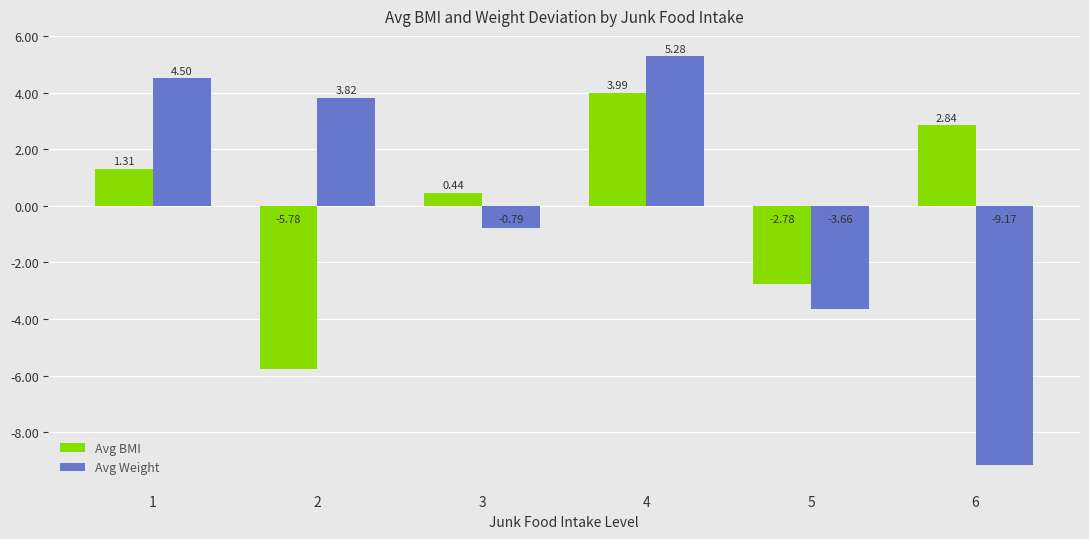

The Avg Weight series shows -13.0 at 6. True or false?

False